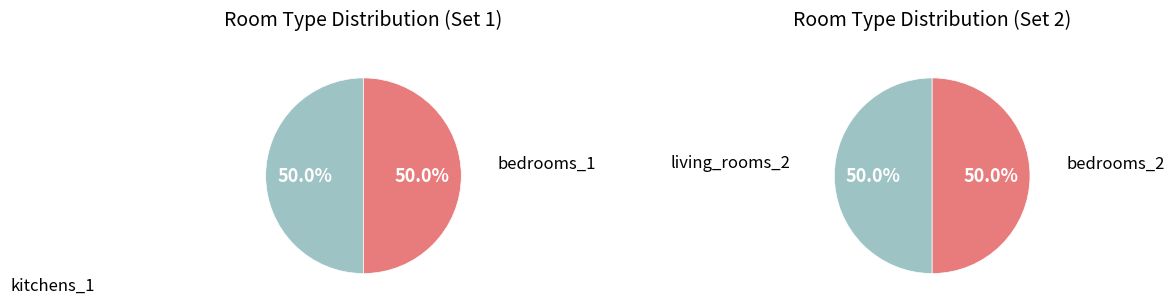

True or false: living_rooms_1 accounts for 0% of the total.

True